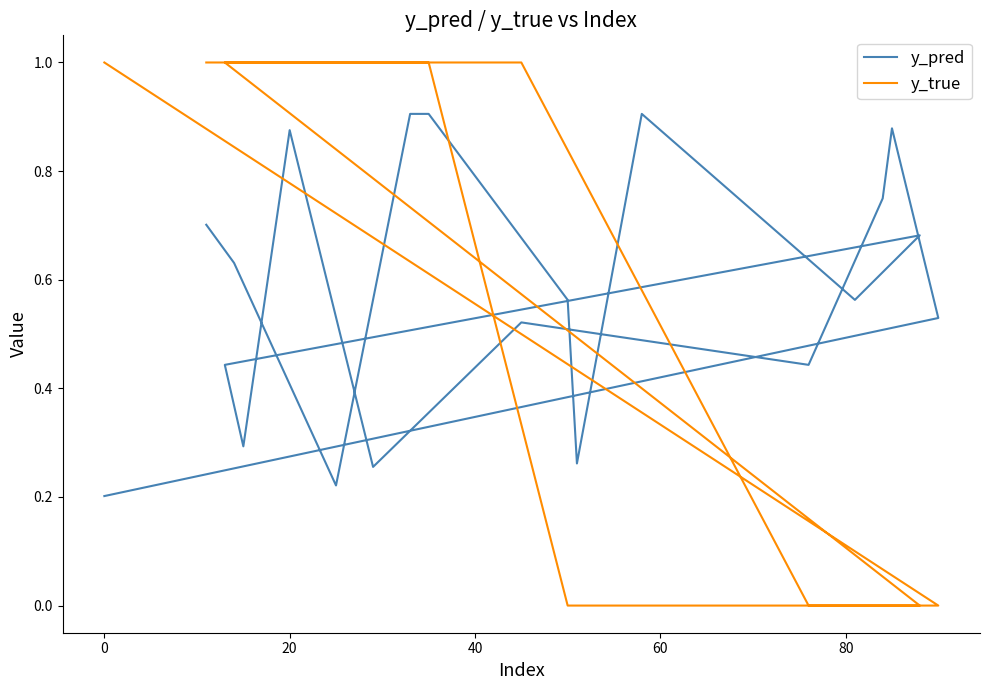

True or false: y_pred and y_true intersect in this chart.

True